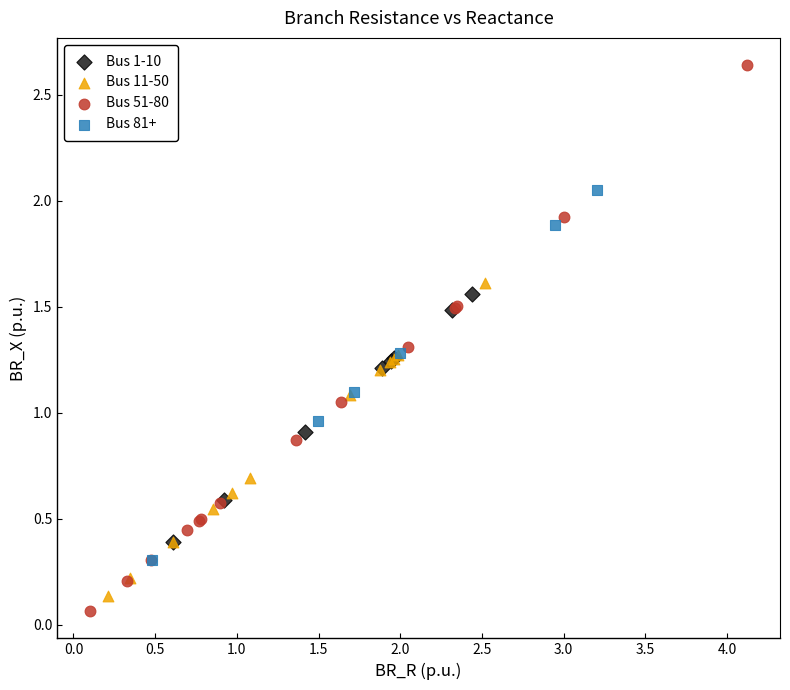

Which series has the largest Y range (max minus min)?

Bus 51-80